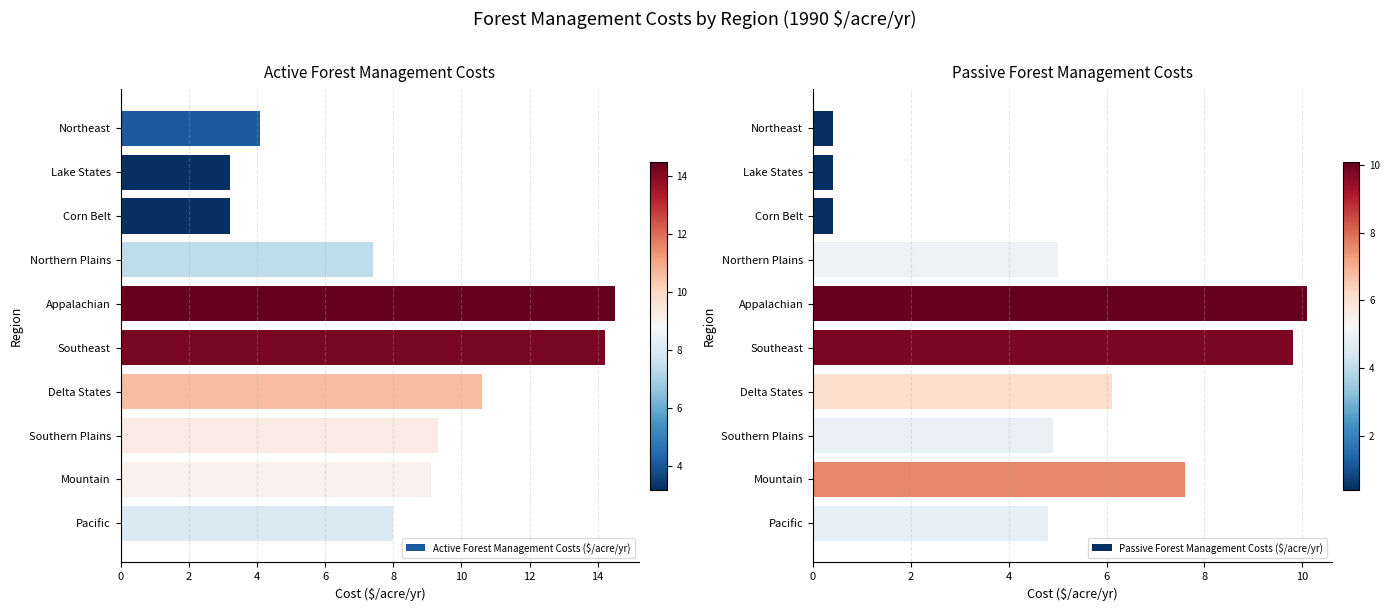

True or false: the data shows 1.6 at Pacific.

False